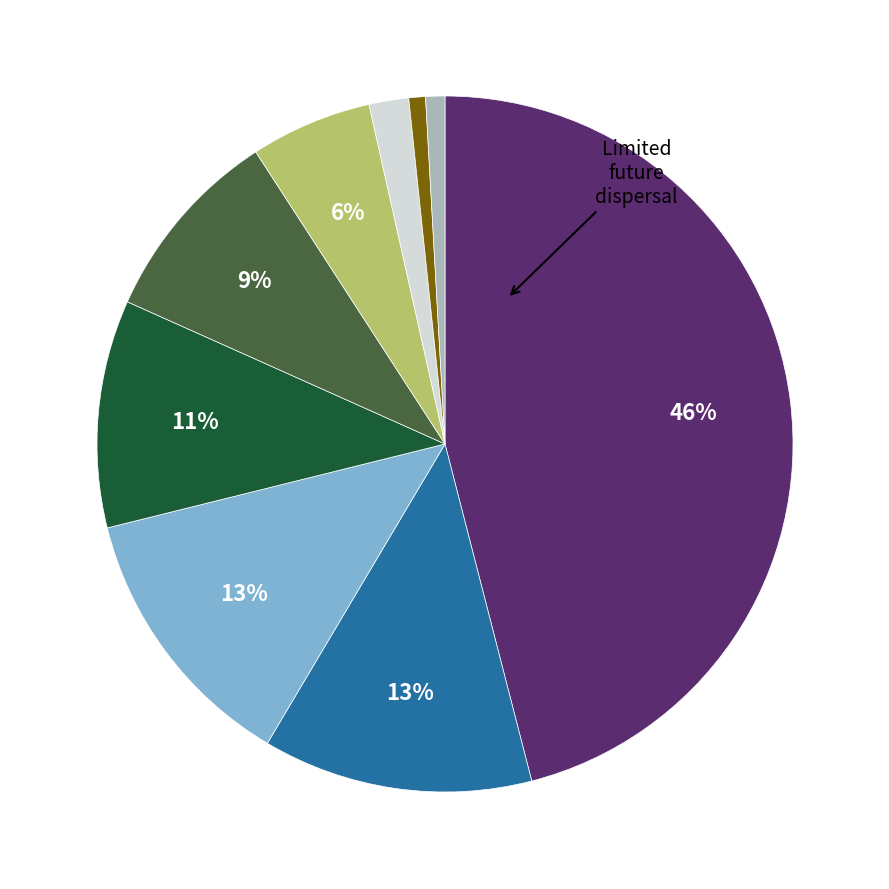

Does any single category account for the majority?

No